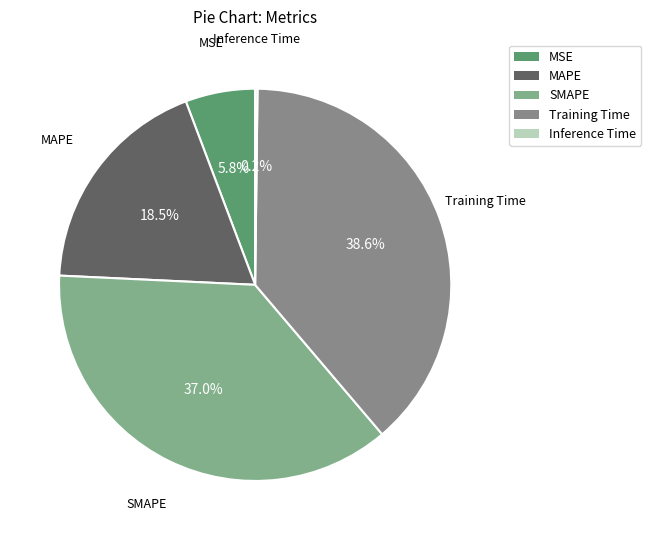

What portion of the pie excludes MSE?

94.2%